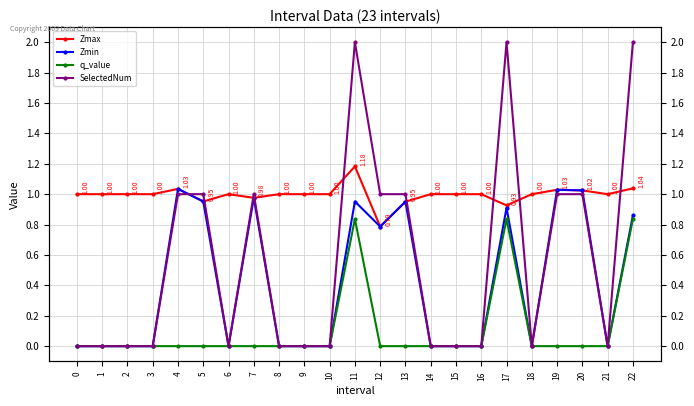

At how many categories does at least one series exceed 0?

23